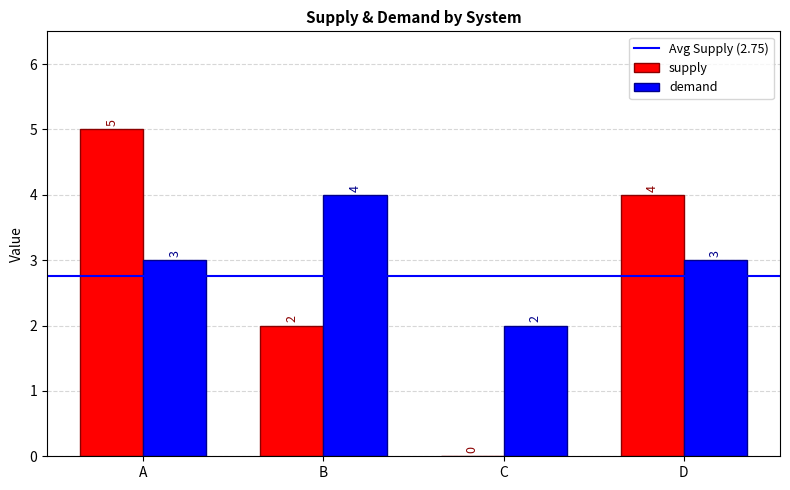

The value of supply at D is 4. True or false?

True